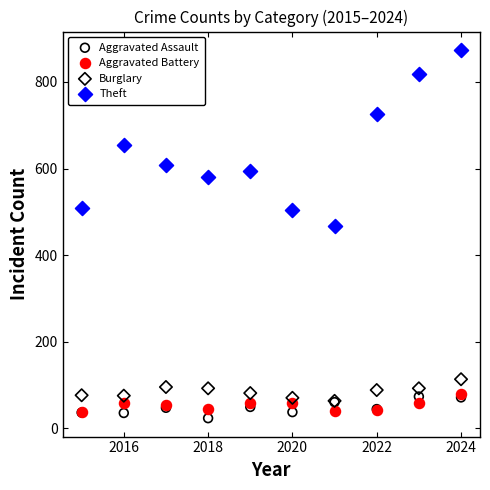

In the Theft series, what Y value is closest to 671?

654